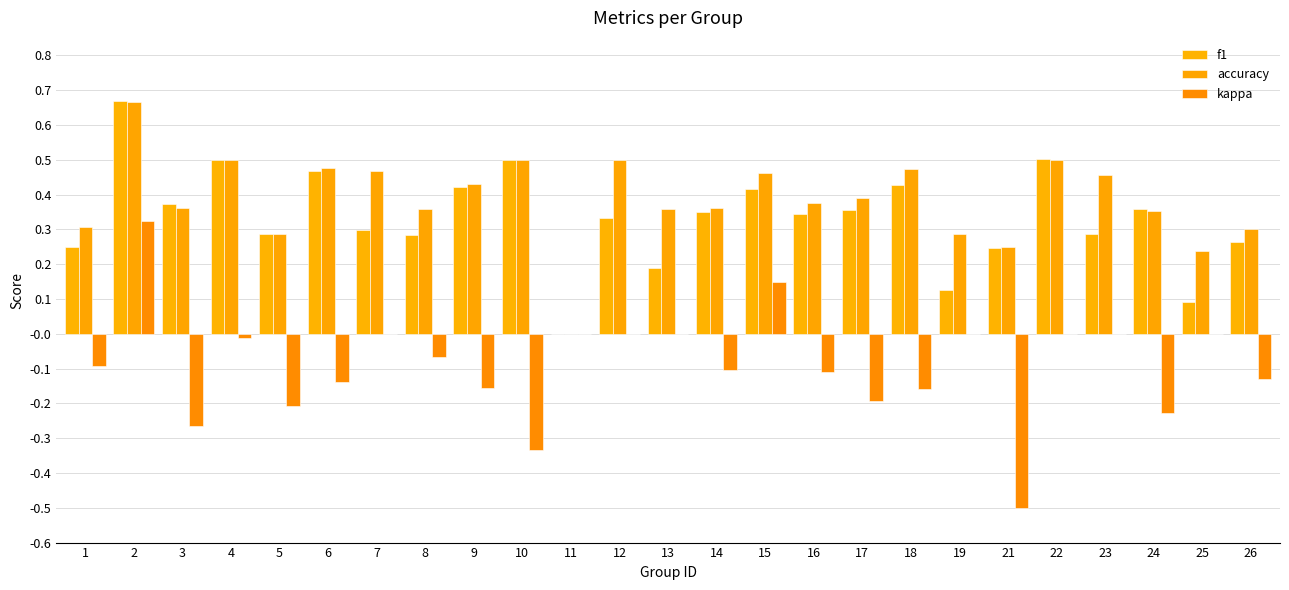

How many distinct data groups are displayed?

3